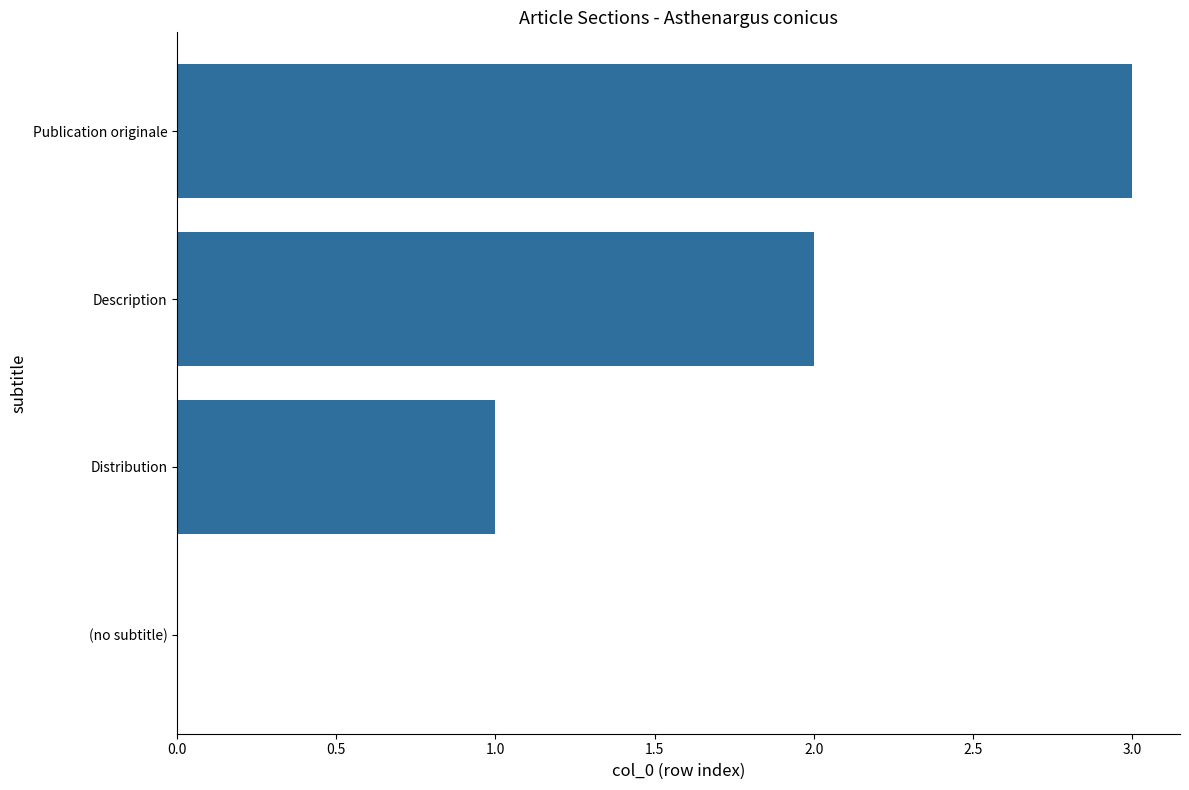

What value does the data have at Publication originale?

3